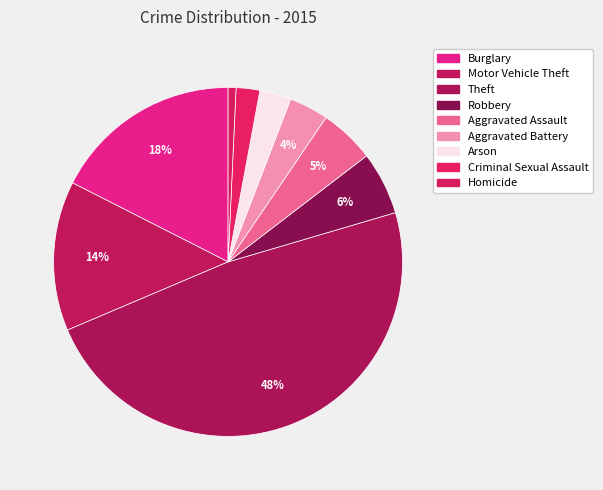

What is the largest slice in the pie chart?

Theft